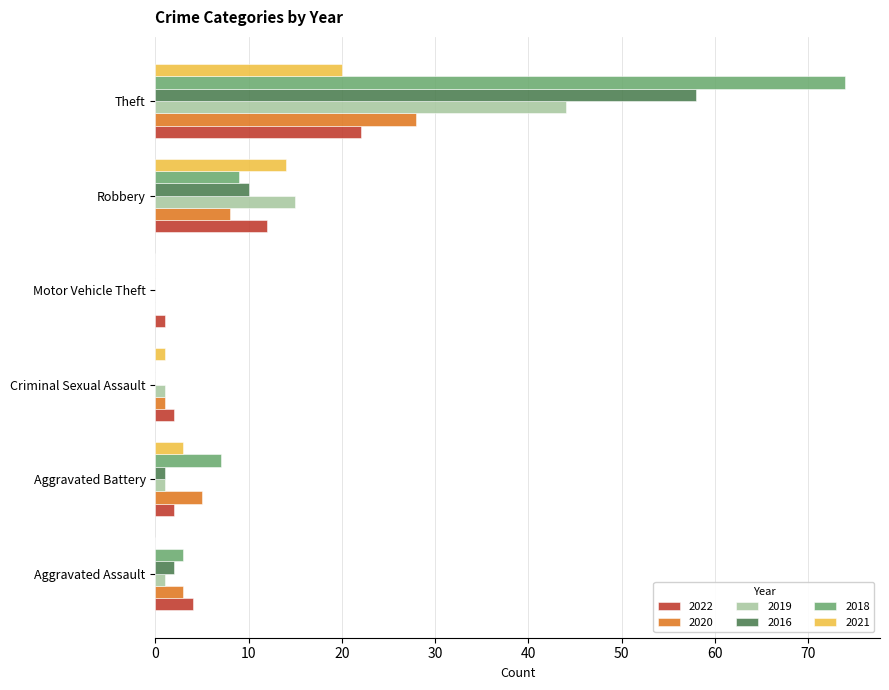

Where is 2022 nearest to the value 11?

Robbery